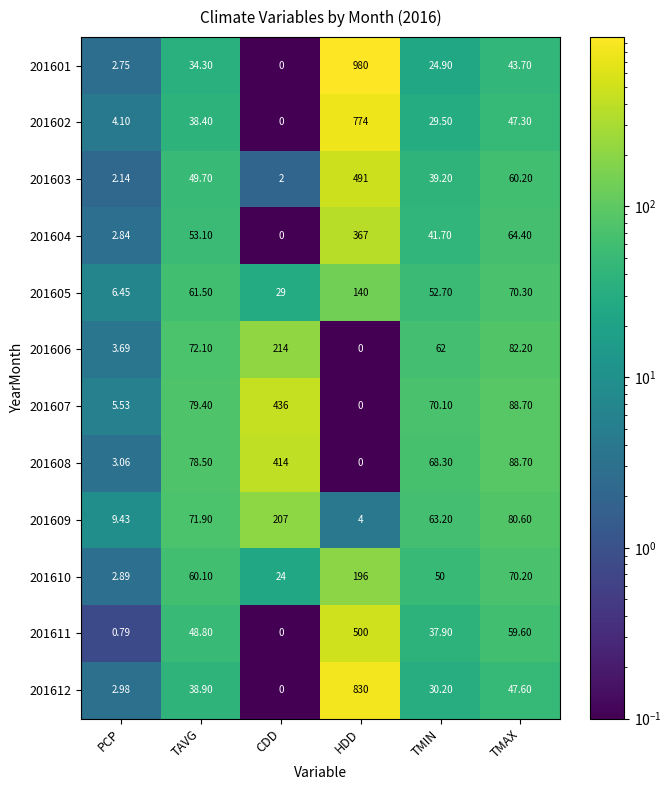

Rank the series by their maximum value, from highest to lowest.

201601, 201612, 201602, 201611, 201603, 201607, 201608, 201604, 201606, 201609, 201610, 201605